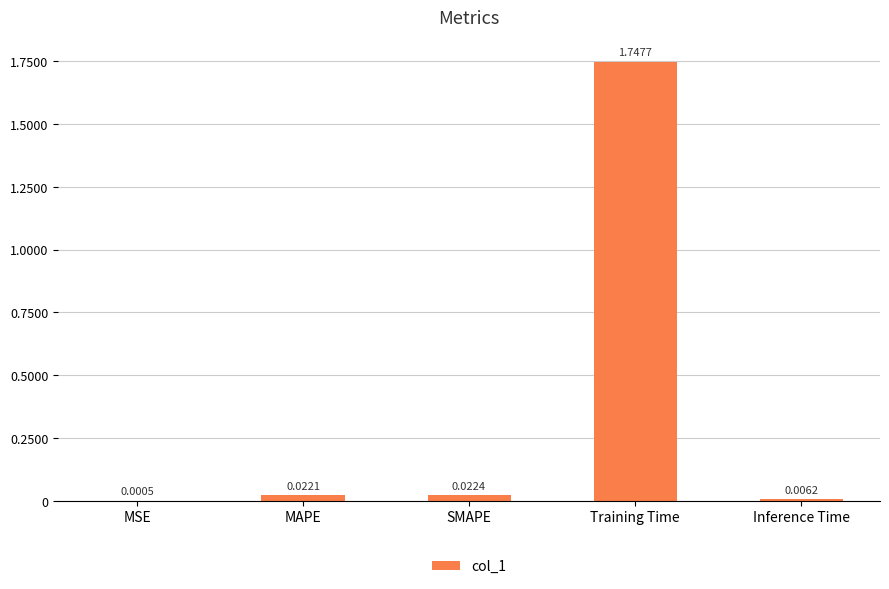

The chart shows a value of 2.4 at Training Time. True or false?

False